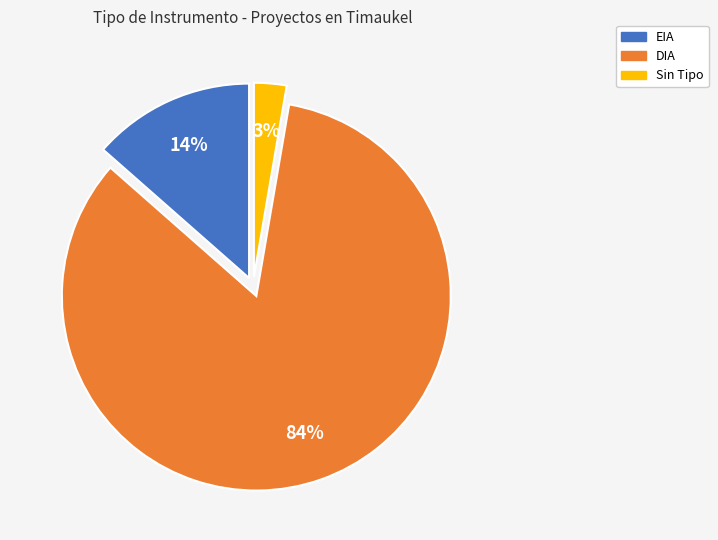

Does any single category account for the majority?

Yes